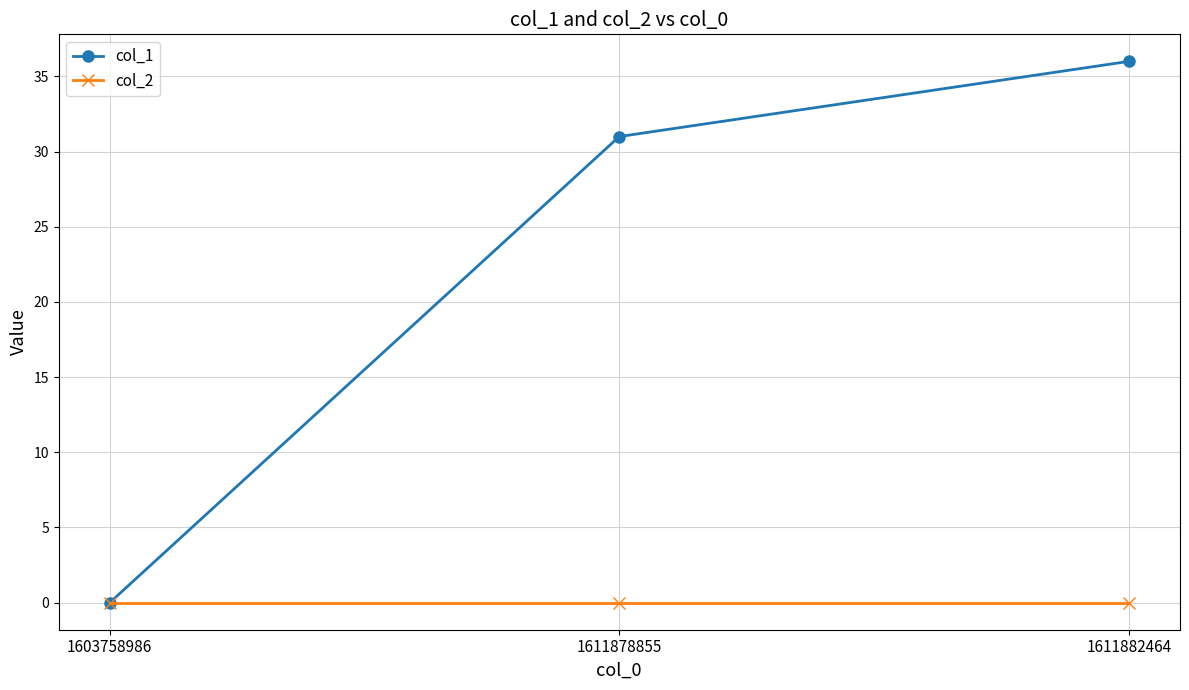

The value of col_1 at 1611882464 is 36. True or false?

True